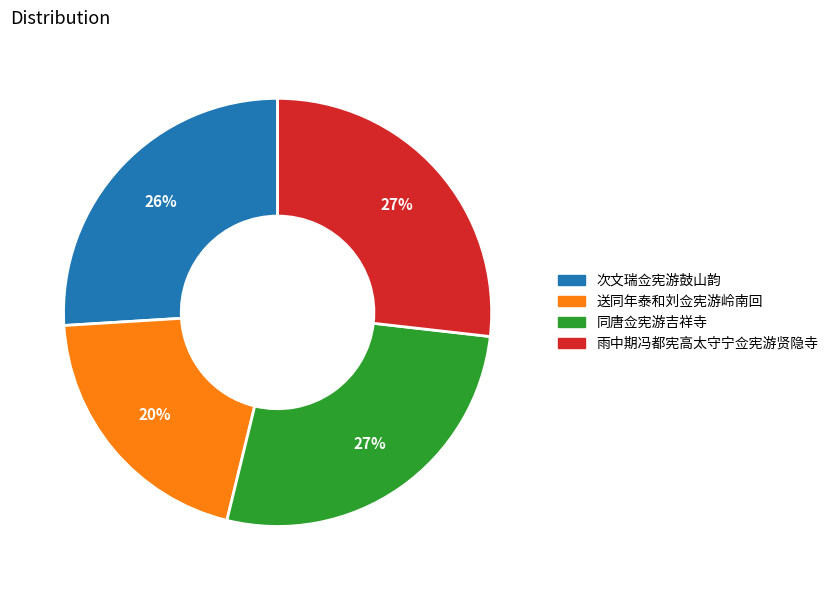

The 次文瑞佥宪游鼓山韵 slice represents 21% of the pie. True or false?

False